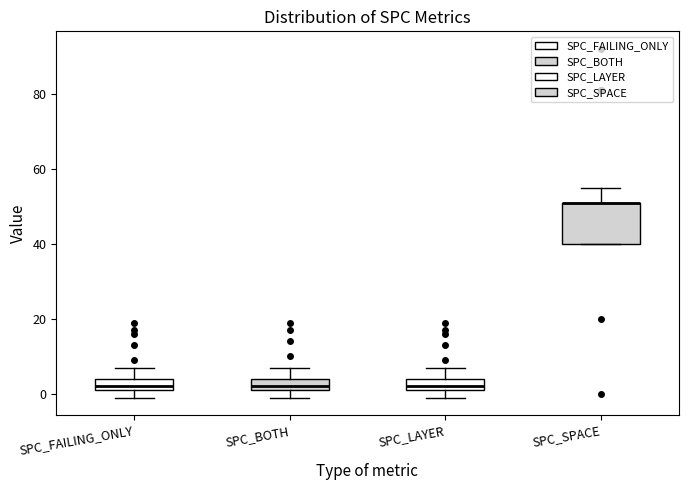

Reading left to right, transcribe this box plot: for each box, give where its median line is, the range the box spans, and where its two whiskers end, as read against the y-axis. The values are not printed on the chart, so give them approximately, as read against the axis.

SPC_FAILING_ONLY: median 2 (just above the box's lower edge), box 2 to 4, whiskers 0 to 8
SPC_BOTH: median 2 (just above the box's lower edge), box 2 to 4, whiskers 0 to 8
SPC_LAYER: median 2 (just above the box's lower edge), box 2 to 4, whiskers 0 to 8
SPC_SPACE: median 52 (drawn on the box's upper edge), box 40 to 52, whiskers 40 to 56